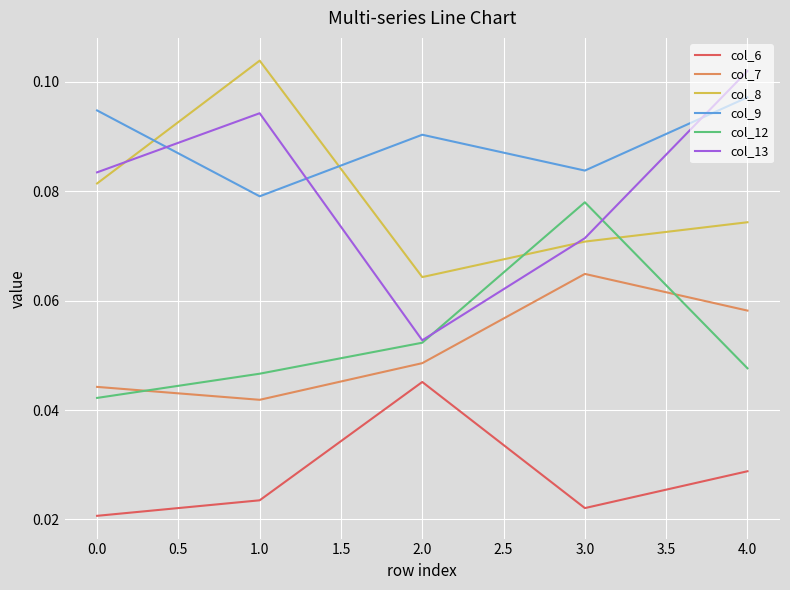

Is the value of col_8 at 3.0 greater than the value of col_7 at 1.0?

Yes